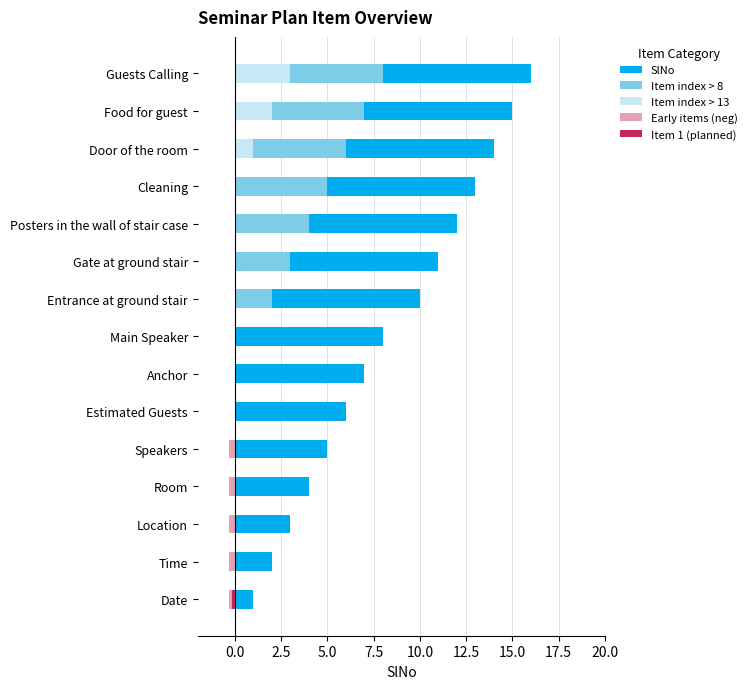

What is the difference between the maximum and second lowest values in the SlNo series?

14.0